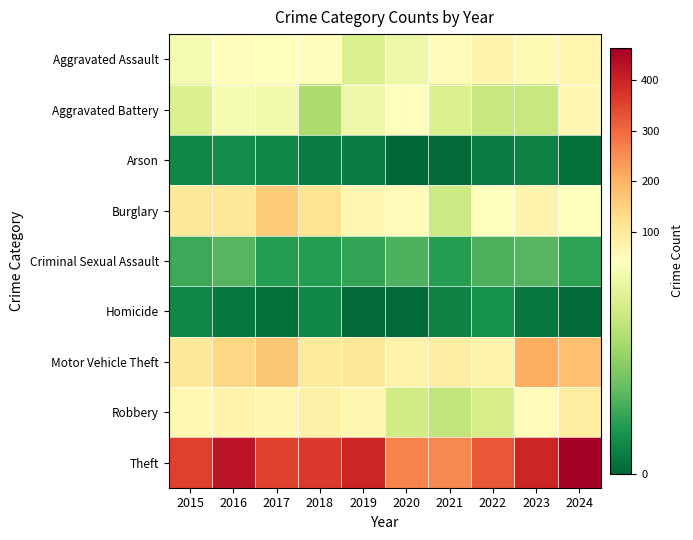

Reading left to right, extract all data points from this chart.

Aggravated Assault: 2015=42	2016=48	2017=47	2018=49	2019=36	2020=40	2021=56	2022=72	2023=59	2024=70
Aggravated Battery: 2015=36	2016=42	2017=41	2018=28	2019=40	2020=50	2021=36	2022=32	2023=32	2024=64
Arson: 2015=6	2016=7	2017=6	2018=4	2019=4	2020=0	2021=1	2022=4	2023=5	2024=2
Burglary: 2015=106	2016=105	2017=161	2018=119	2019=65	2020=51	2021=33	2022=47	2023=72	2024=46
Criminal Sexual Assault: 2015=13	2016=16	2017=10	2018=10	2019=12	2020=15	2021=10	2022=15	2023=16	2024=11
Homicide: 2015=6	2016=3	2017=2	2018=6	2019=1	2020=1	2021=5	2022=8	2023=3	2024=1
Motor Vehicle Theft: 2015=105	2016=140	2017=171	2018=99	2019=101	2020=76	2021=88	2022=74	2023=210	2024=179
Robbery: 2015=63	2016=71	2017=66	2018=83	2019=66	2020=34	2021=31	2022=35	2023=54	2024=91
Theft: 2015=356	2016=423	2017=351	2018=367	2019=394	2020=265	2021=258	2022=322	2023=395	2024=462